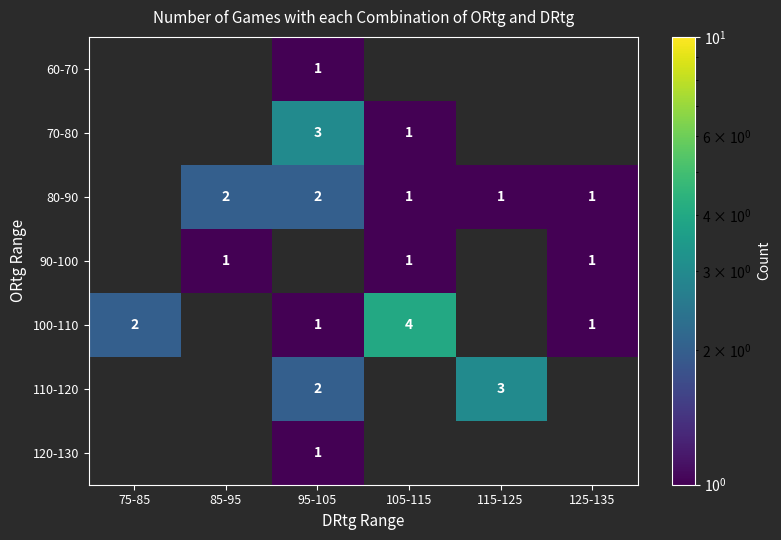

What is the smallest value displayed?

1.0